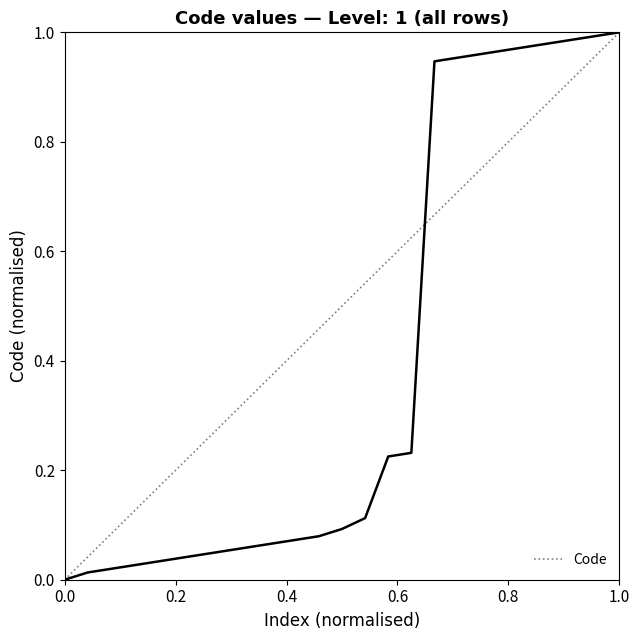

Does the chart display data point markers on the line(s)?

No